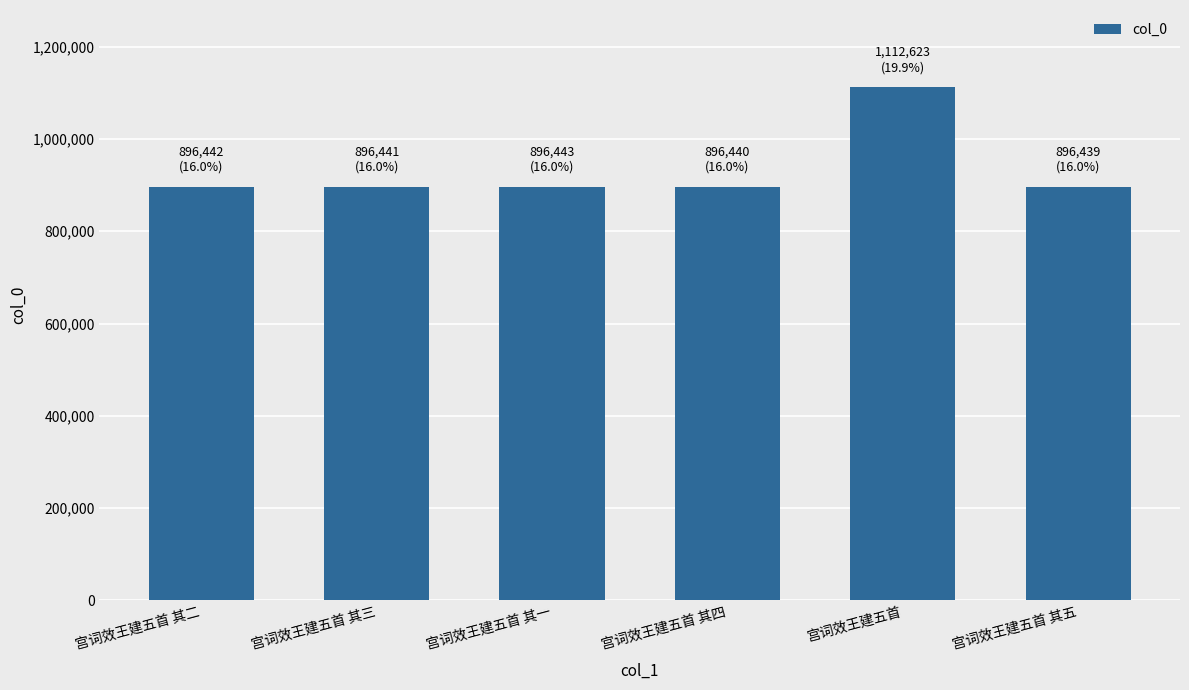

Approximately how many times larger is the value at 宫词效王建五首 其四 compared to 宫词效王建五首 其一?

1.0